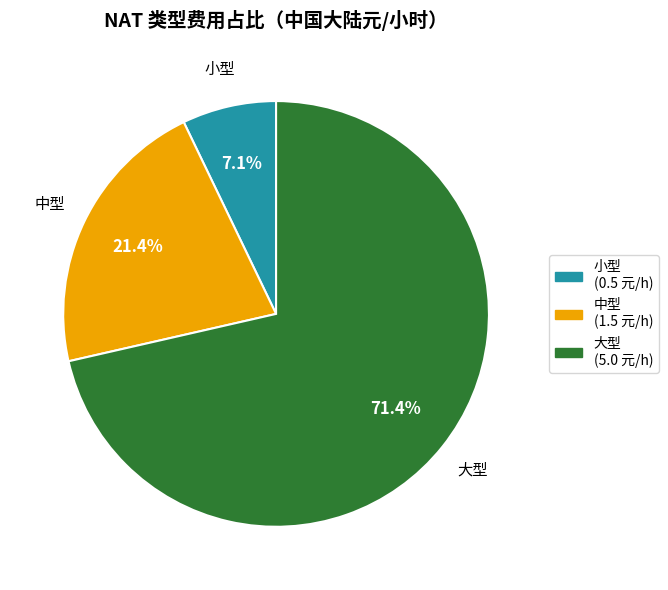

Does any single category account for the majority?

Yes